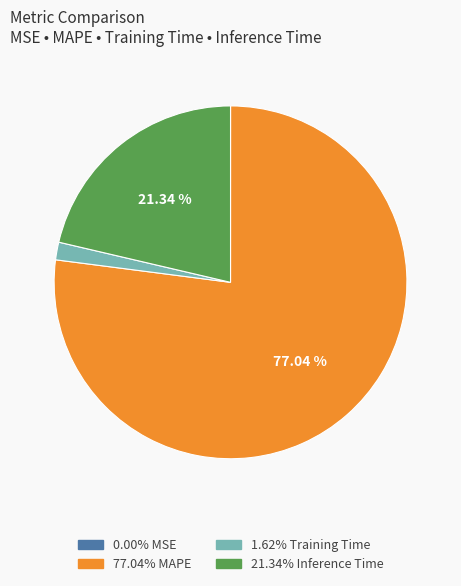

Do 77.04% MAPE and 21.34% Inference Time together represent more than half of the pie?

Yes